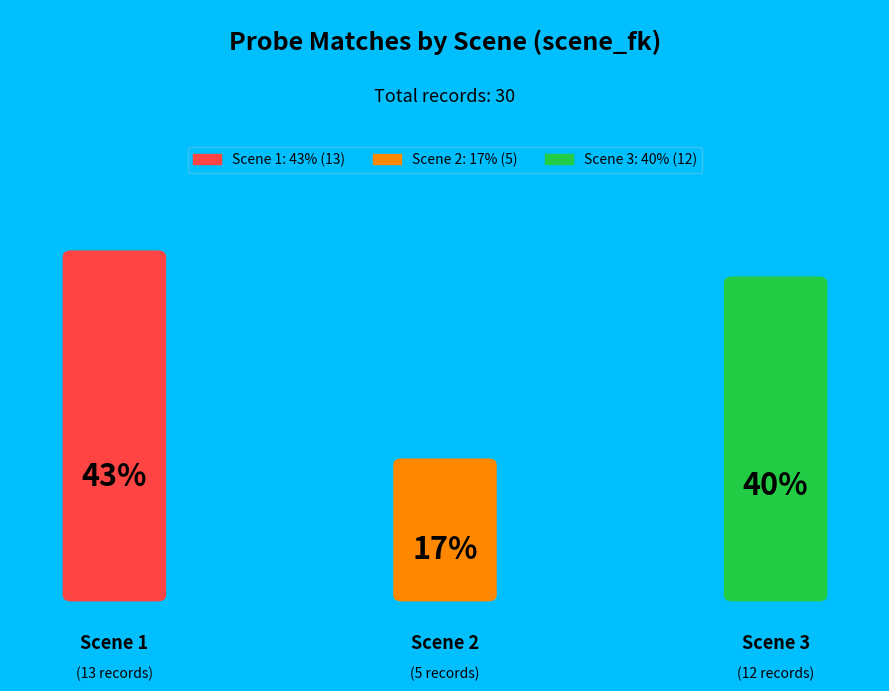

Is 3 the majority of the pie?

No